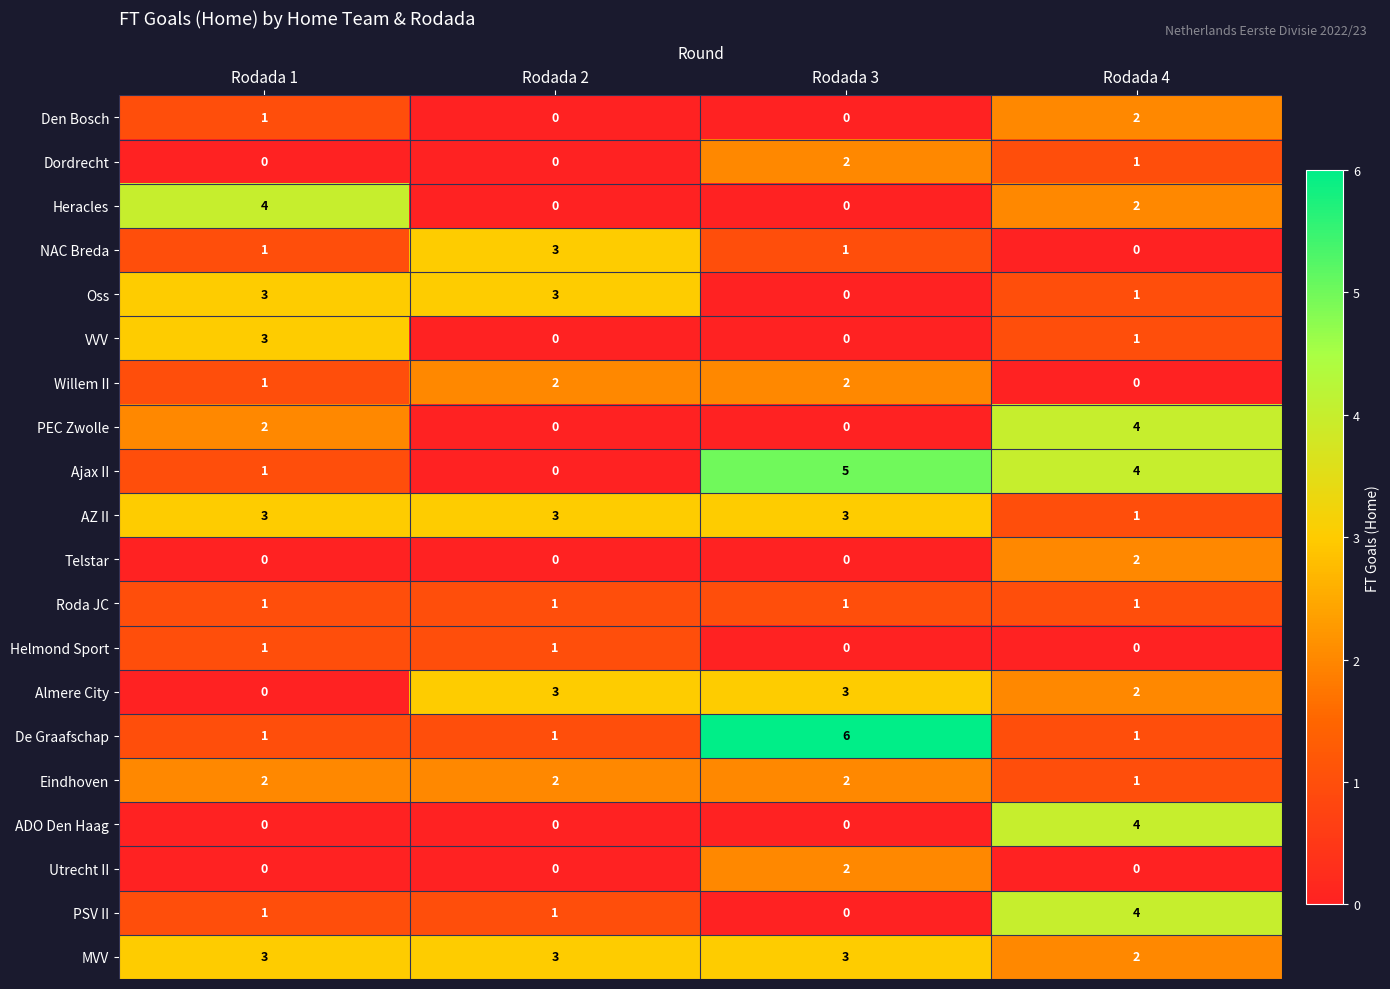

What is the total value across all series at Rodada 3?

30